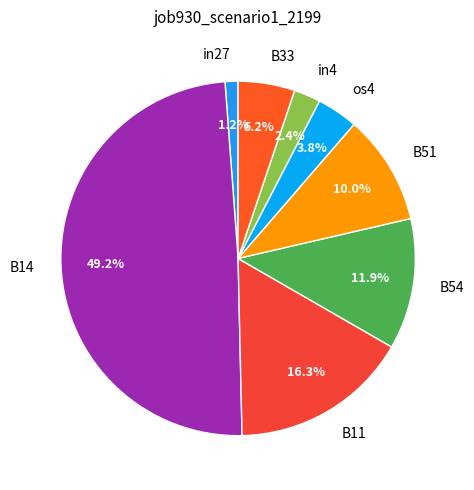

True or false: in4 accounts for 17% of the total.

False